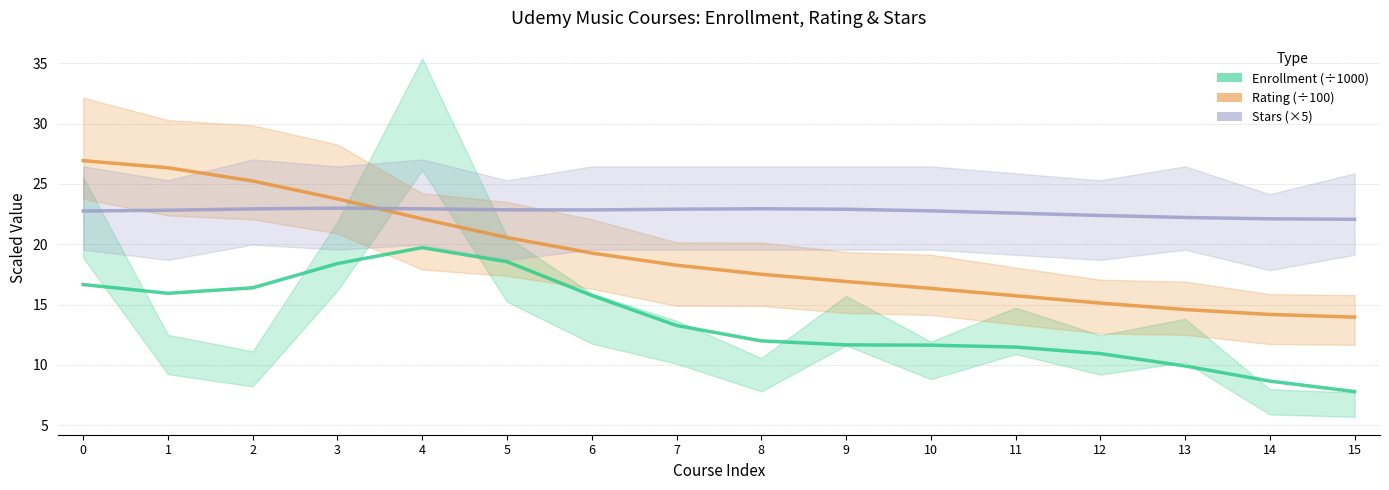

Reading right to left, what are all the values shown in this chart?

Enrollment (÷1000): 7.8	8.7	9.9	10.9	11.5	11.6	11.7	12.0	13.3	15.8	18.6	19.7	18.4	16.4	15.9	16.7
Rating (÷100): 14.0	14.2	14.6	15.1	15.7	16.3	16.9	17.5	18.3	19.3	20.6	22.1	23.8	25.2	26.3	26.9
Stars (×5): 22.1	22.1	22.2	22.4	22.6	22.8	22.9	22.9	22.9	22.8	22.9	22.9	23.0	22.9	22.8	22.8